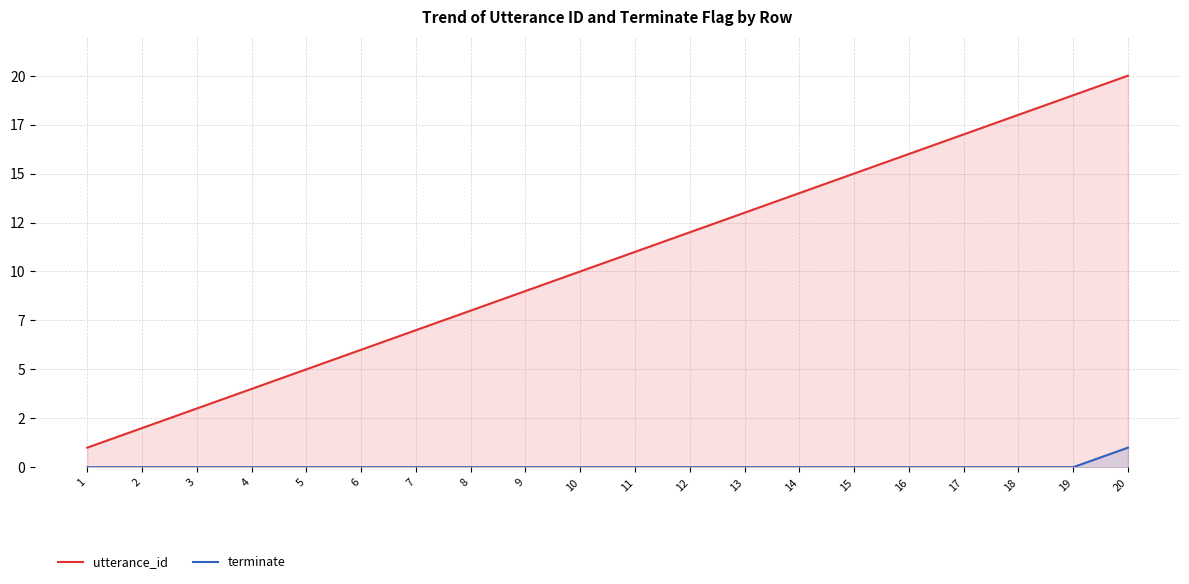

What is the difference between the maximum and minimum values in the utterance_id series?

19